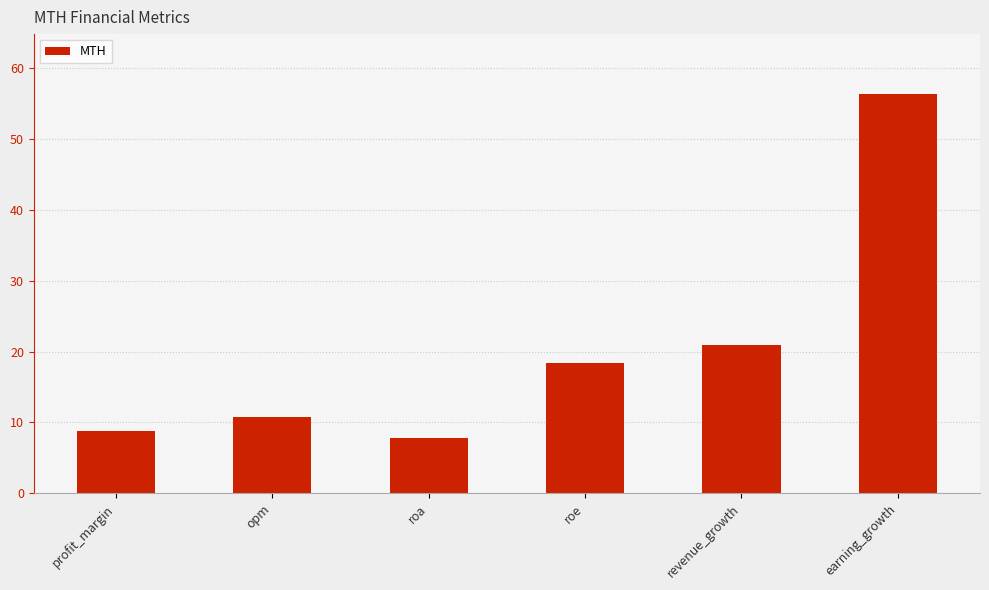

What is the average value?

20.5